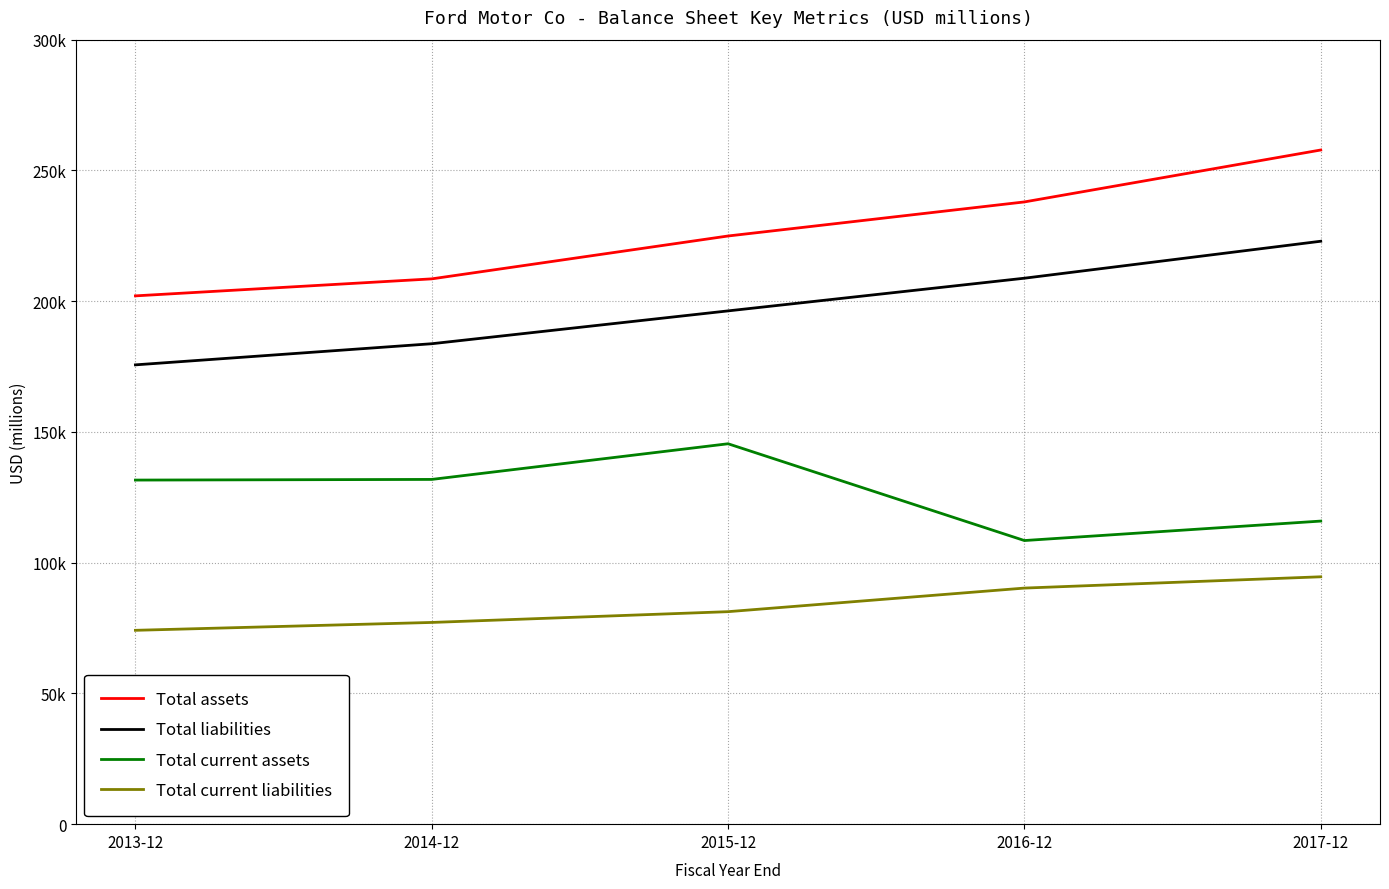

Which series has the largest range (max minus min)?

Total assets